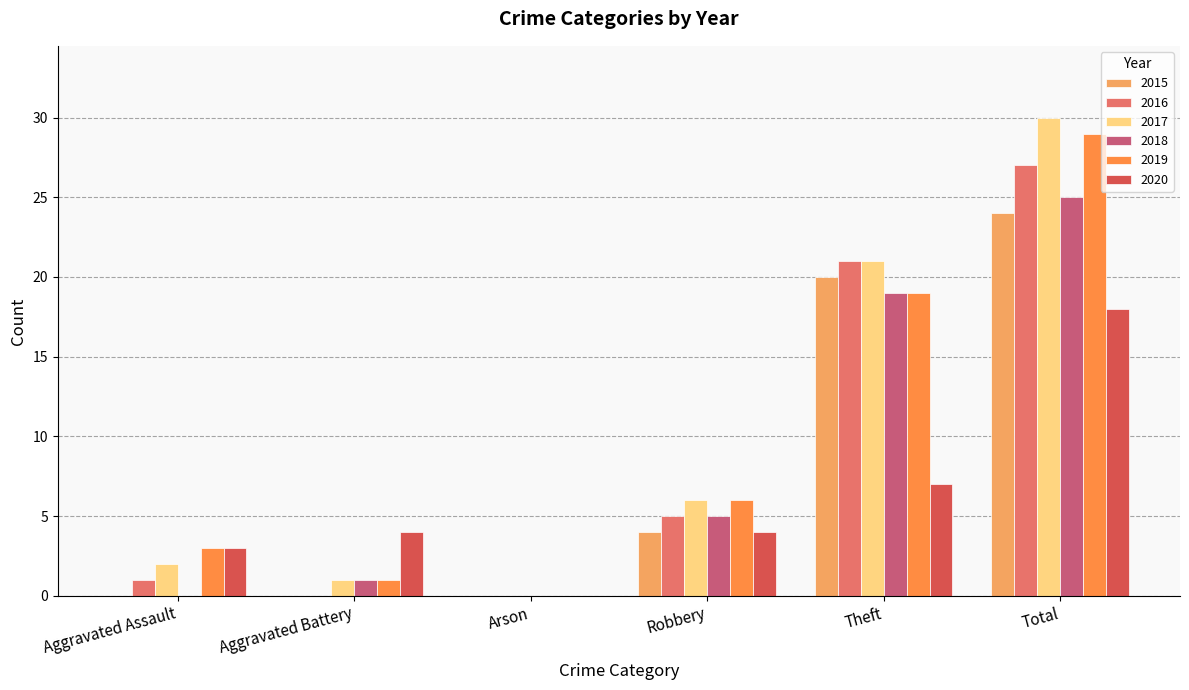

How many categories are shown in the chart?

6